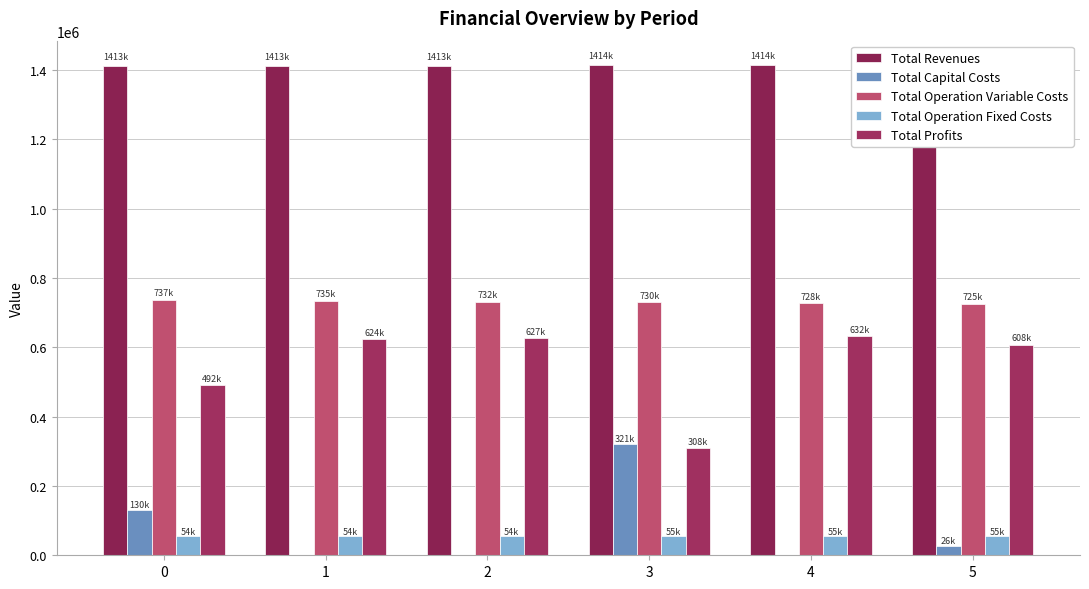

What is the minimum value for Total Revenues?

1413098.1